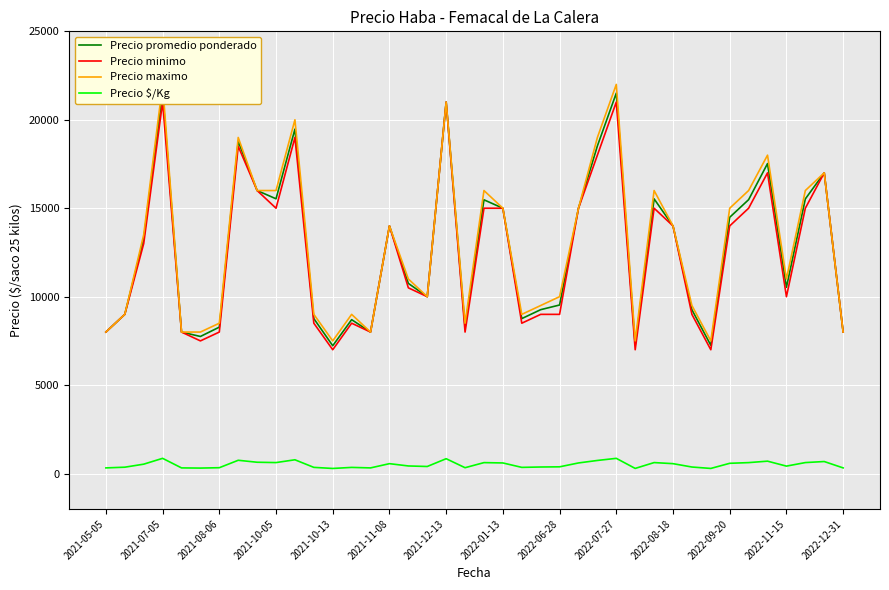

Which series has the largest range (max minus min)?

Precio maximo